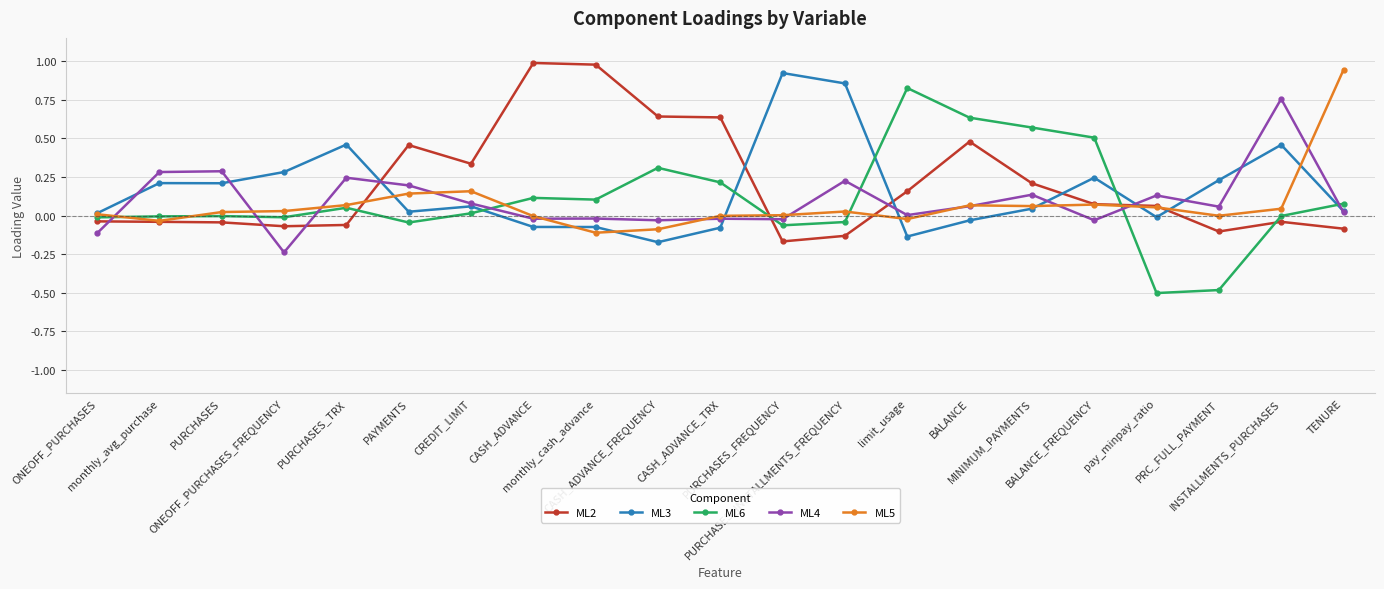

How many lines are shown in the chart?

5